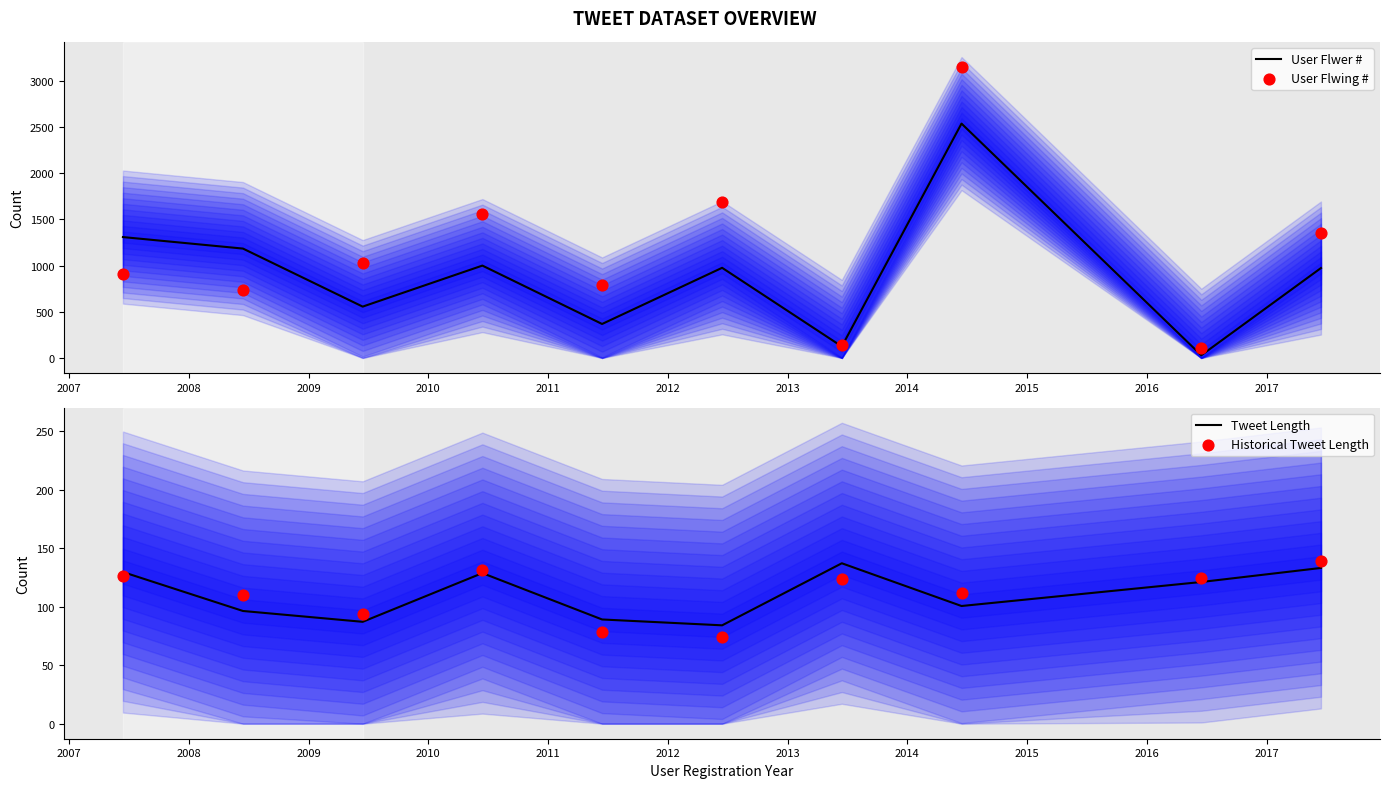

Which series reaches the maximum Y coordinate?

User Flwing #